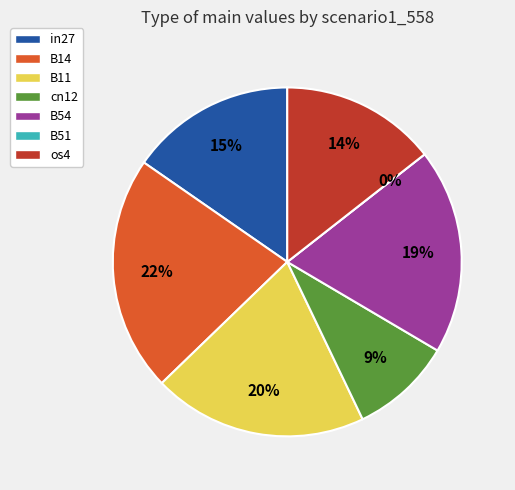

To the nearest percent, what is the difference between the B11 and cn12 slice percentages?

10%